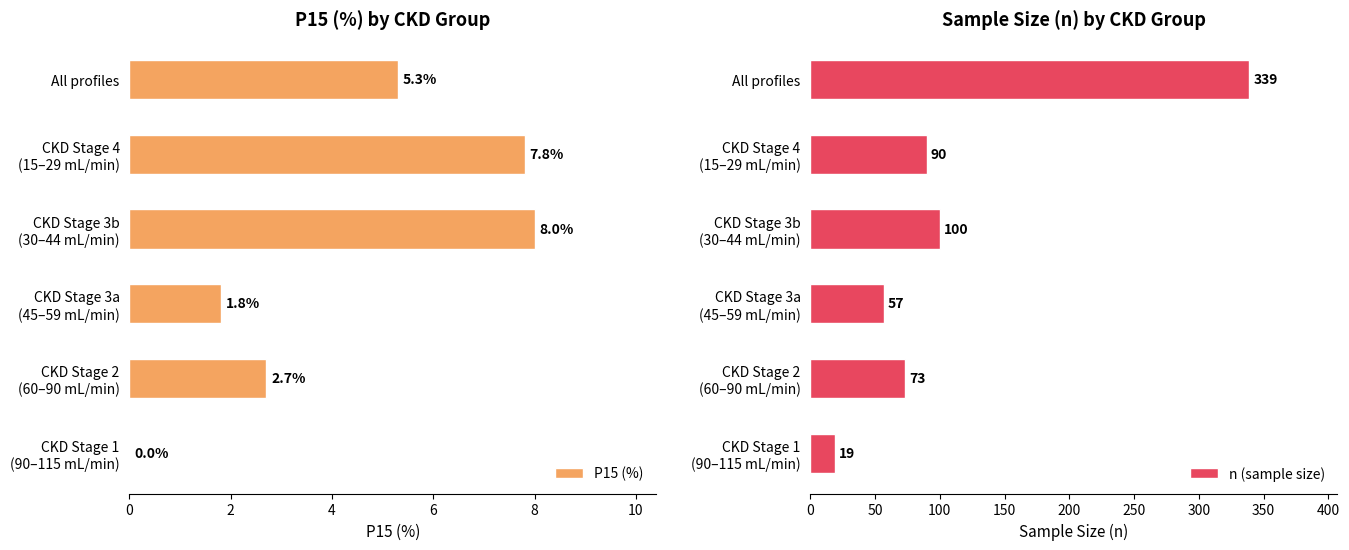

Which category has the lowest value in the n (sample size) series?

CKD Stage 1
(90–115 mL/min)